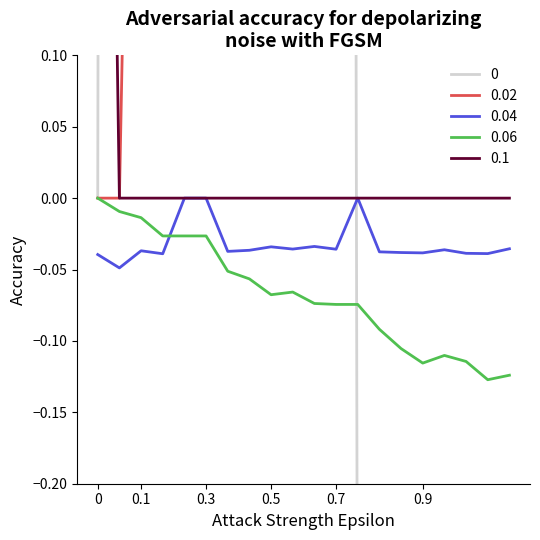

After their last crossing, which series has the higher values: 0.06 or 0.04?

0.04